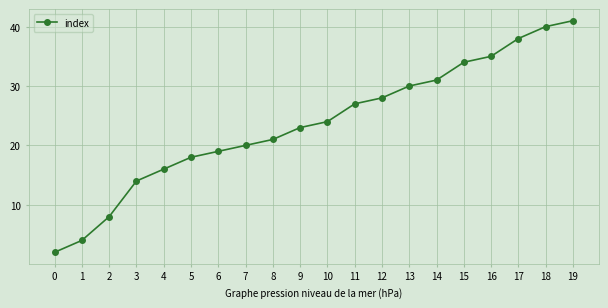

What is the change in value from 10 to 11?

+3